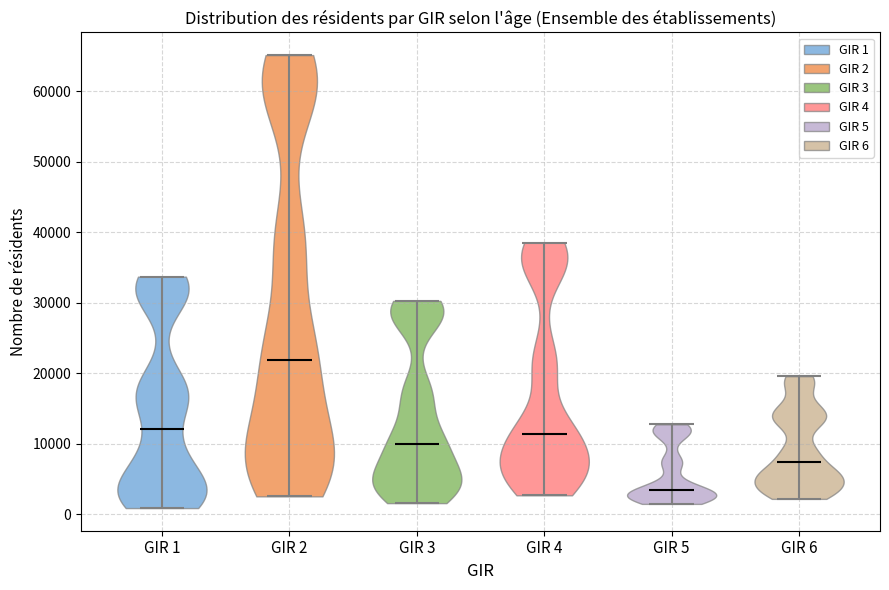

Reading left to right, read every violin against the y-axis: where its median line is, and the lowest and highest points it reaches. The values are not printed on the chart, so give them approximately, as read against the axis.

GIR 1: median line 12000, lowest point 1000, highest point 34000
GIR 2: median line 22000, lowest point 3000, highest point 65000
GIR 3: median line 10000, lowest point 2000, highest point 30000
GIR 4: median line 11000, lowest point 3000, highest point 39000
GIR 5: median line 4000, lowest point 2000, highest point 13000
GIR 6: median line 7000, lowest point 2000, highest point 20000